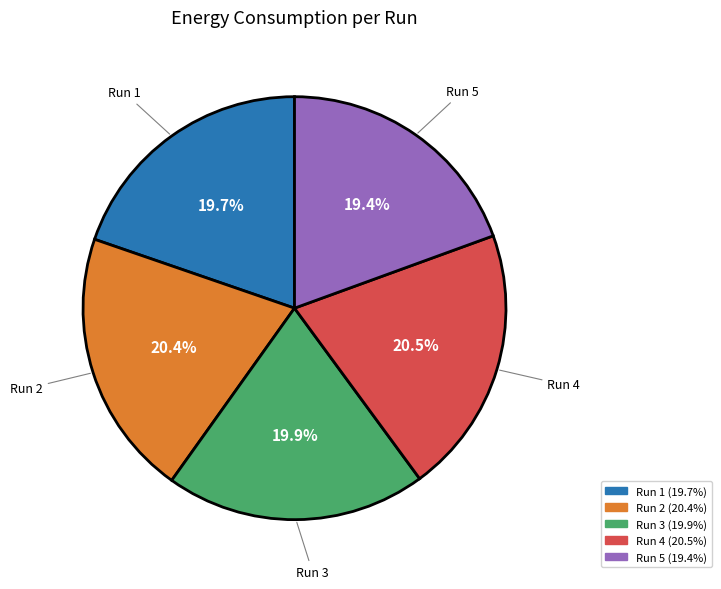

To the nearest percent, what is the combined percentage of Run 5 and Run 1?

39%